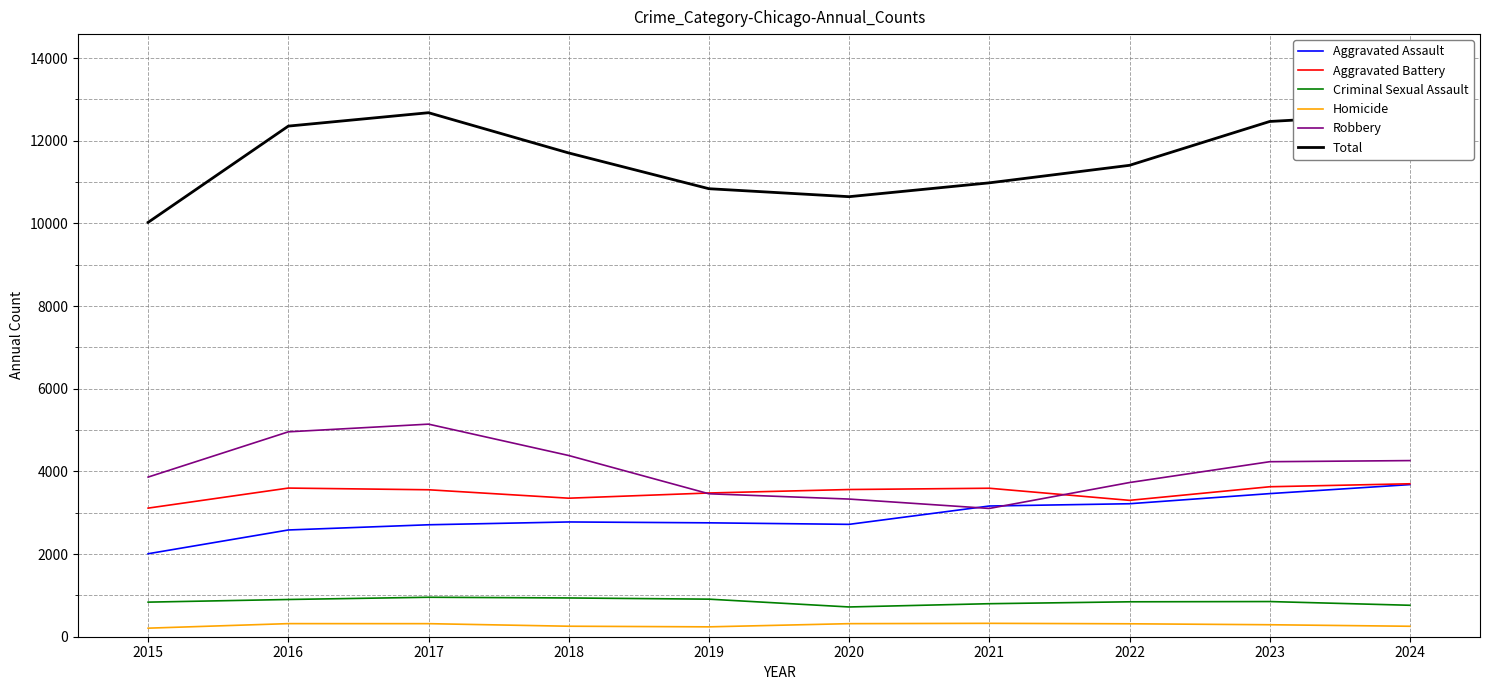

True or false: Total and Criminal Sexual Assault cross at least once.

False